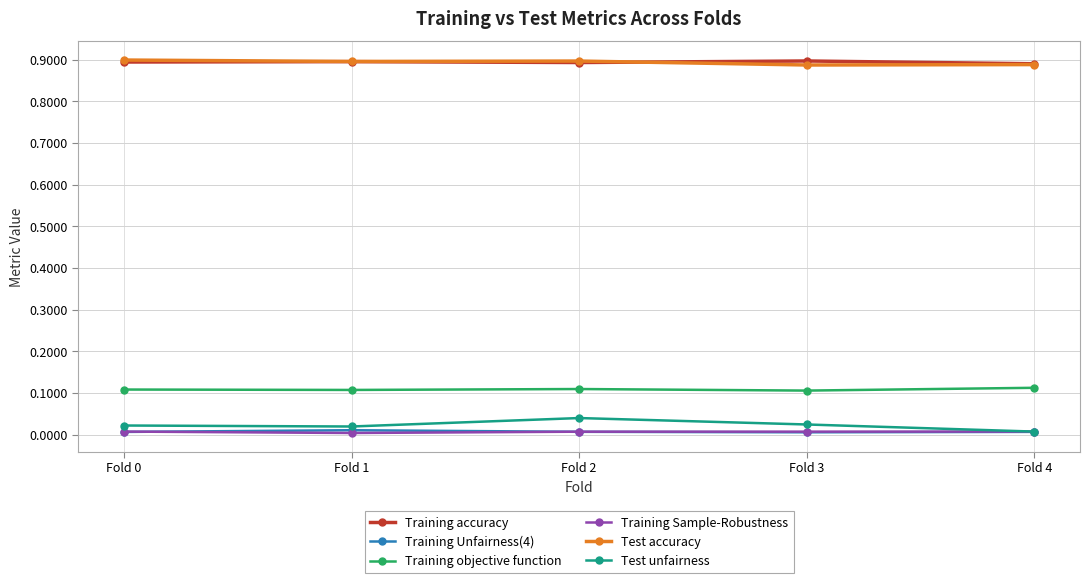

True or false: Training Unfairness(4) has a value of 0.0 at Fold 2.

True